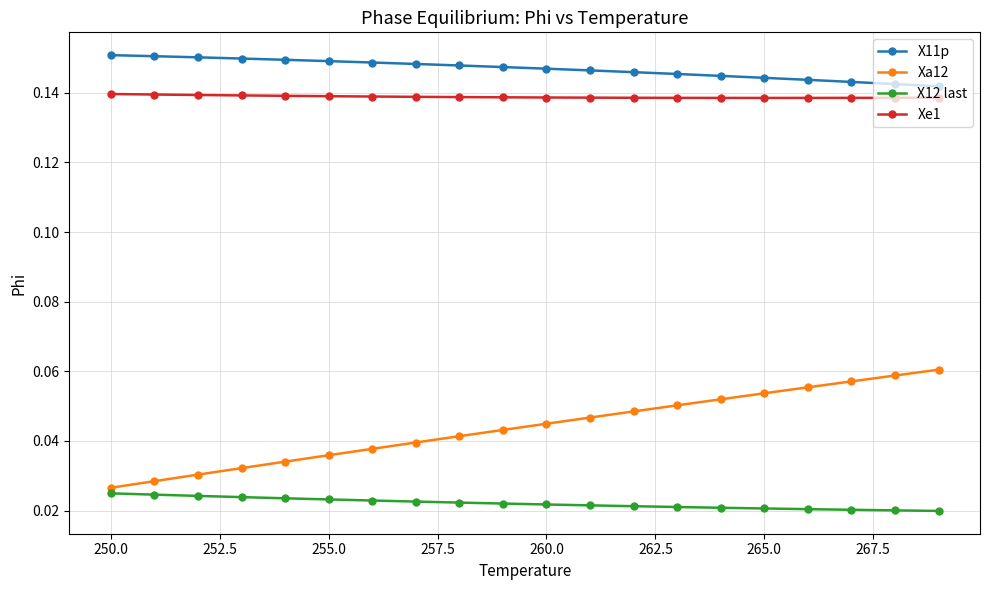

True or false: X11p and Xe1 cross at least once.

False